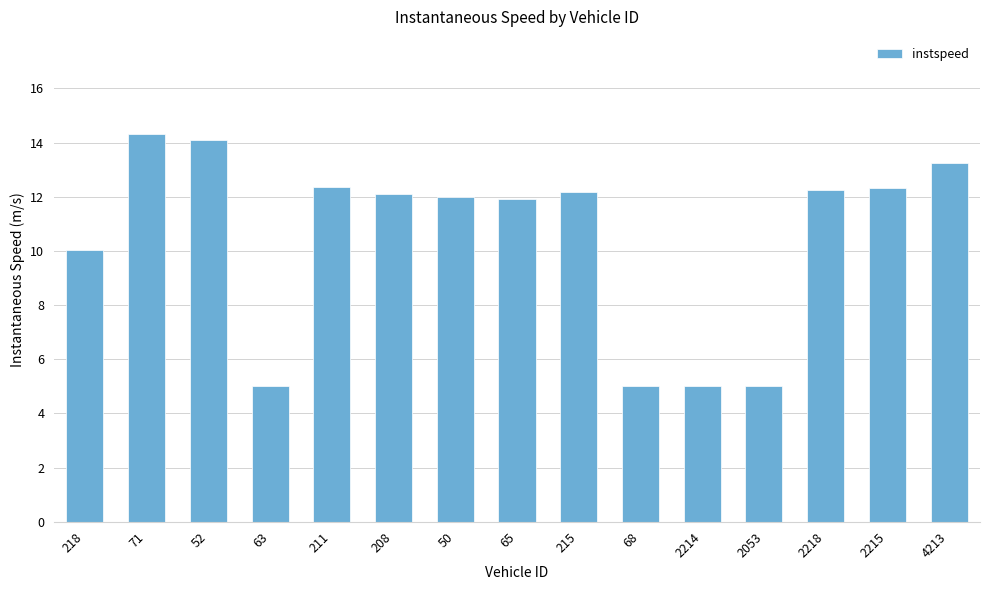

What value does the data have at 2053?

5.0